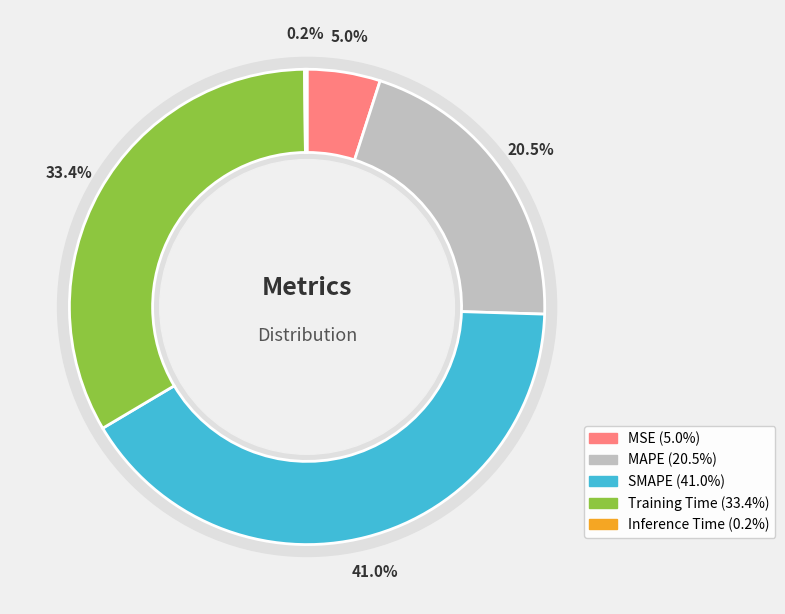

Does any single category account for the majority?

No